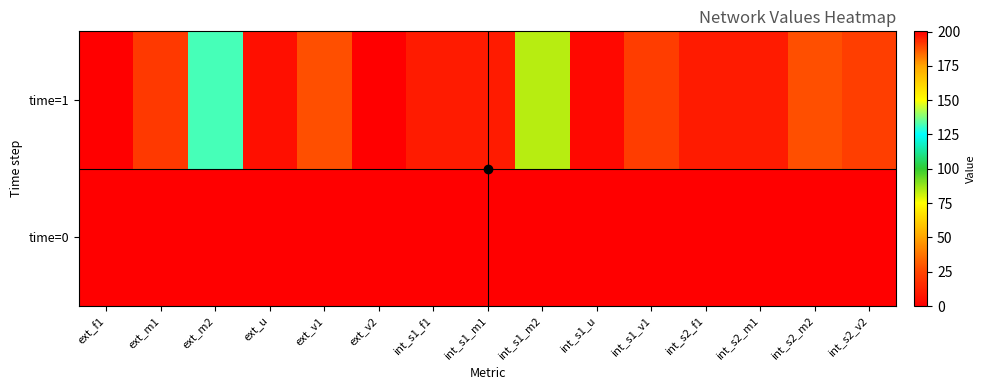

What is the total value across all series at int_s1_m1?

9.8